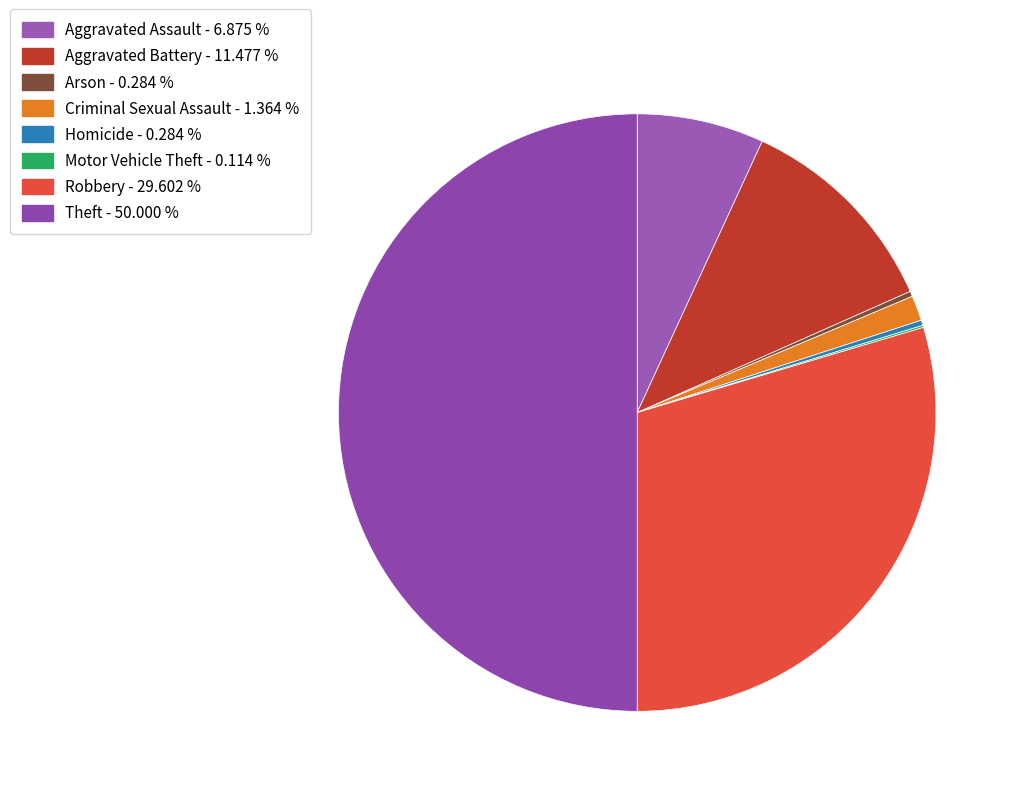

To the nearest percent, what percentage of the pie is Theft?

50%